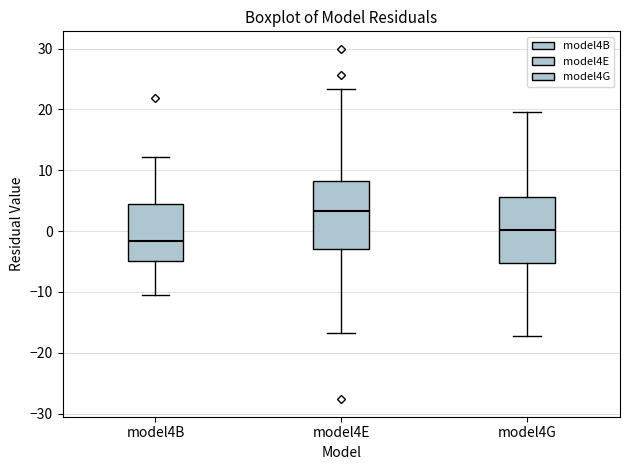

Reading left to right, transcribe this box plot: for each box, give where its median line is, the range the box spans, and where its two whiskers end, as read against the y-axis. The values are not printed on the chart, so give them approximately, as read against the axis.

model4B: median -2, box -5 to 4, whiskers -10 to 12
model4E: median 3, box -3 to 8, whiskers -17 to 23
model4G: median 0, box -5 to 6, whiskers -17 to 20